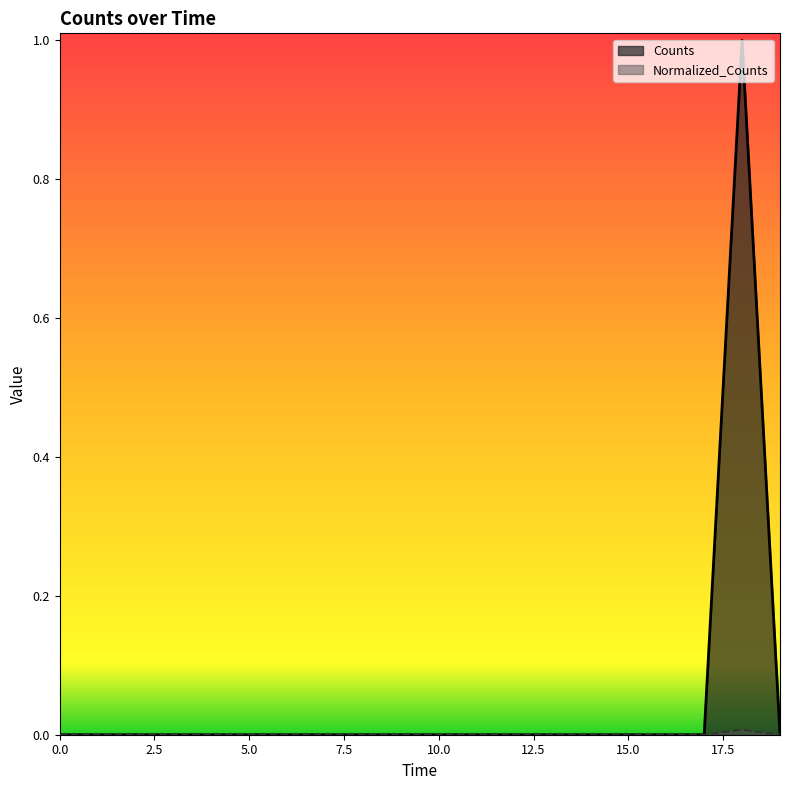

How many data points does each series have?

20